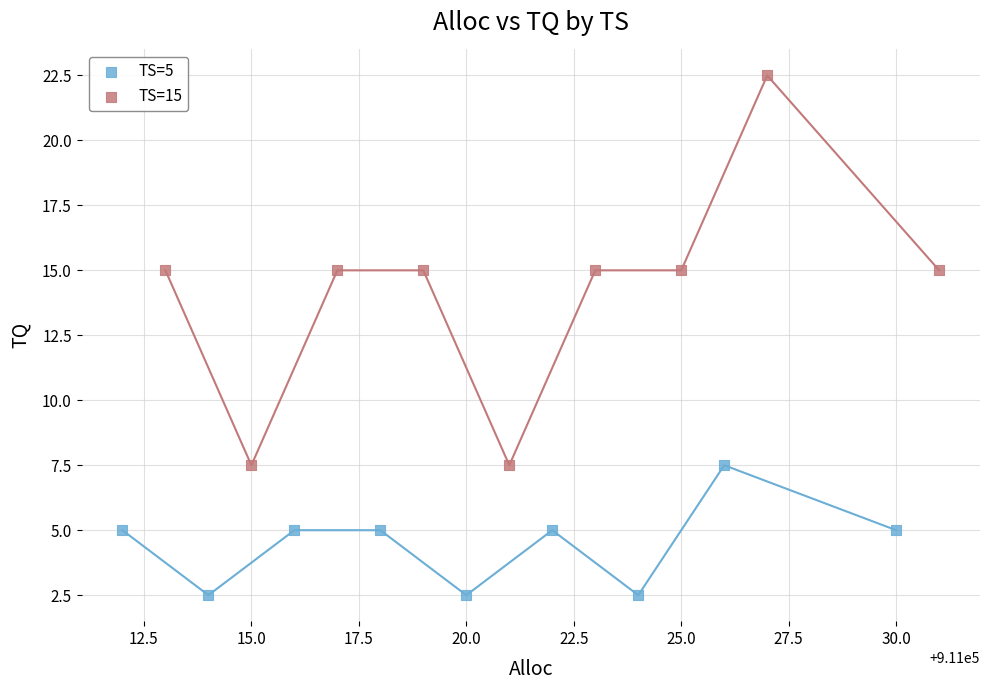

Which series reaches the maximum Y coordinate?

TS=15